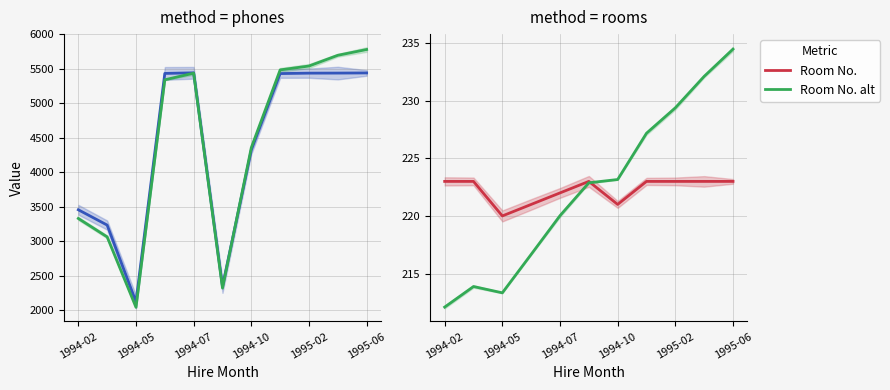

What is the sum of all Phone Number alt values?

48391.2